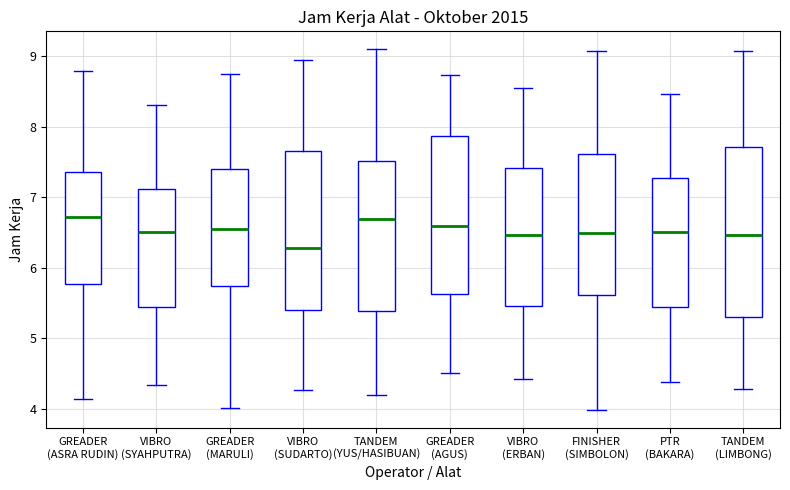

Comparing the boxes themselves (not the whiskers), which one is the tallest?

TANDEM (LIMBONG)